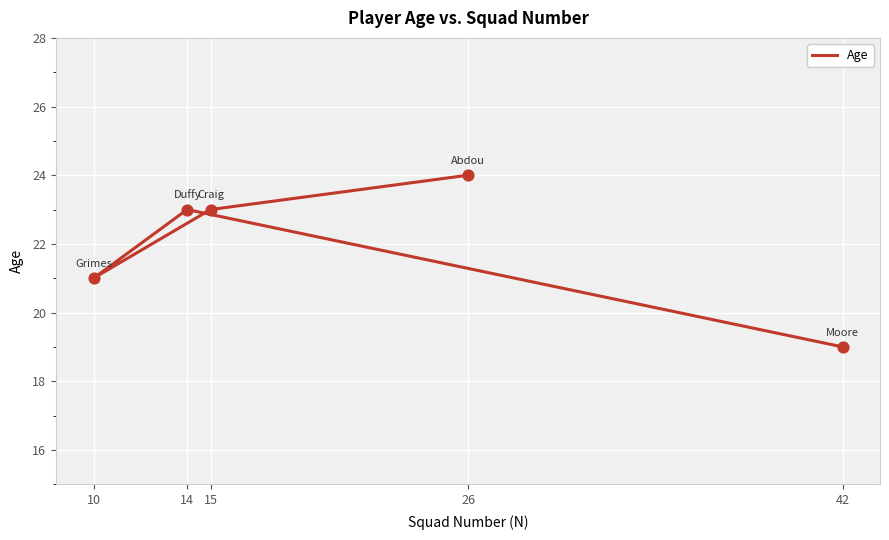

What is the change in value from 26 to 42?

-5